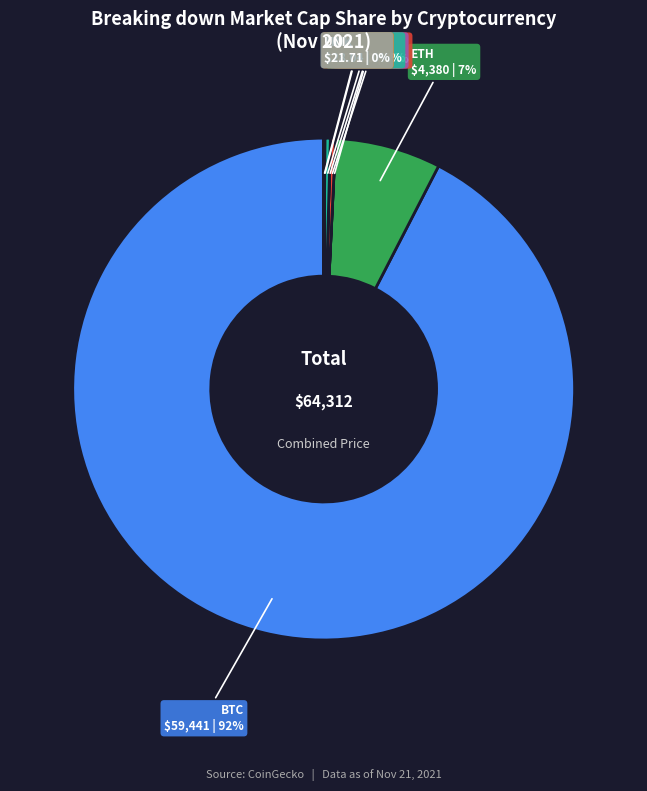

To the nearest percent, what is the average slice percentage?

12%